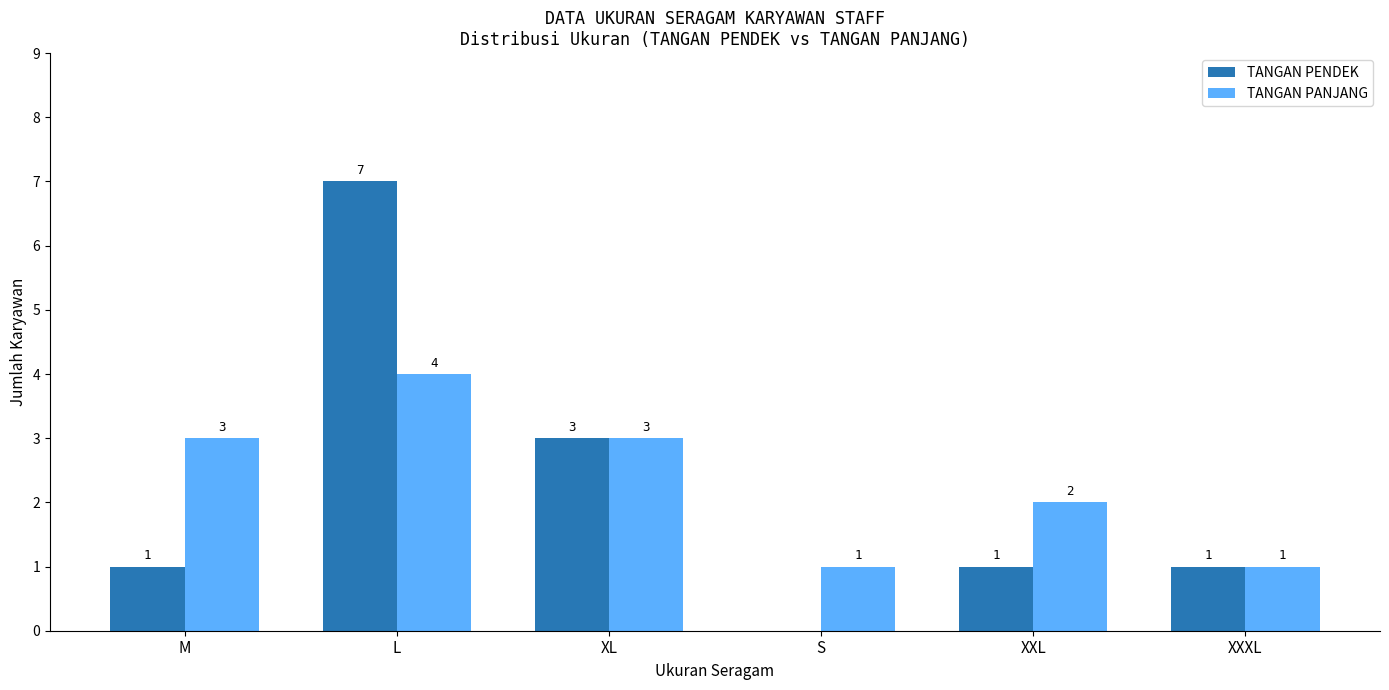

How many groups of bars are there?

6